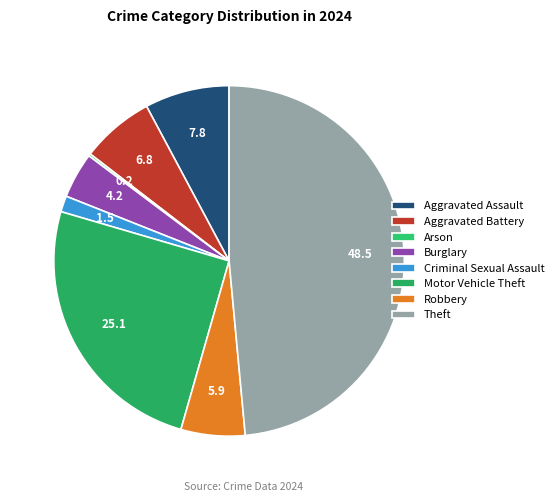

True or false: Burglary accounts for 4% of the total.

True